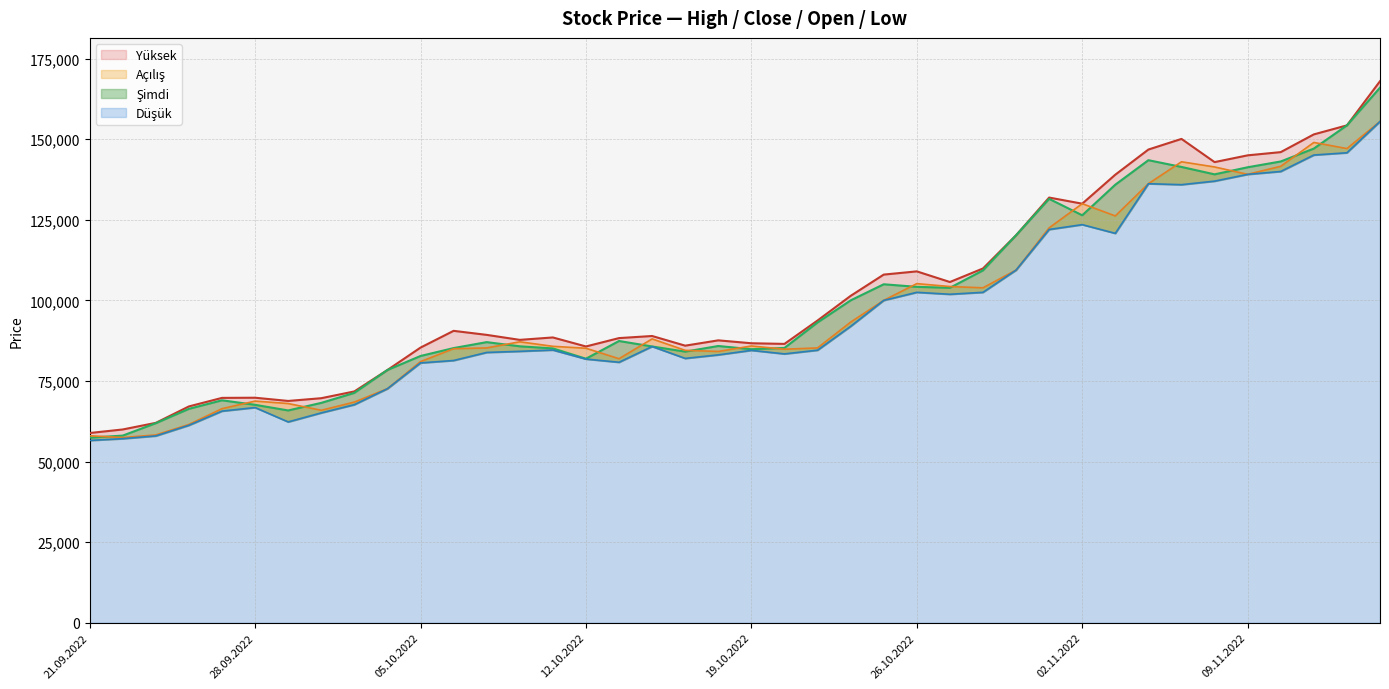

How many lines are shown in the chart?

4